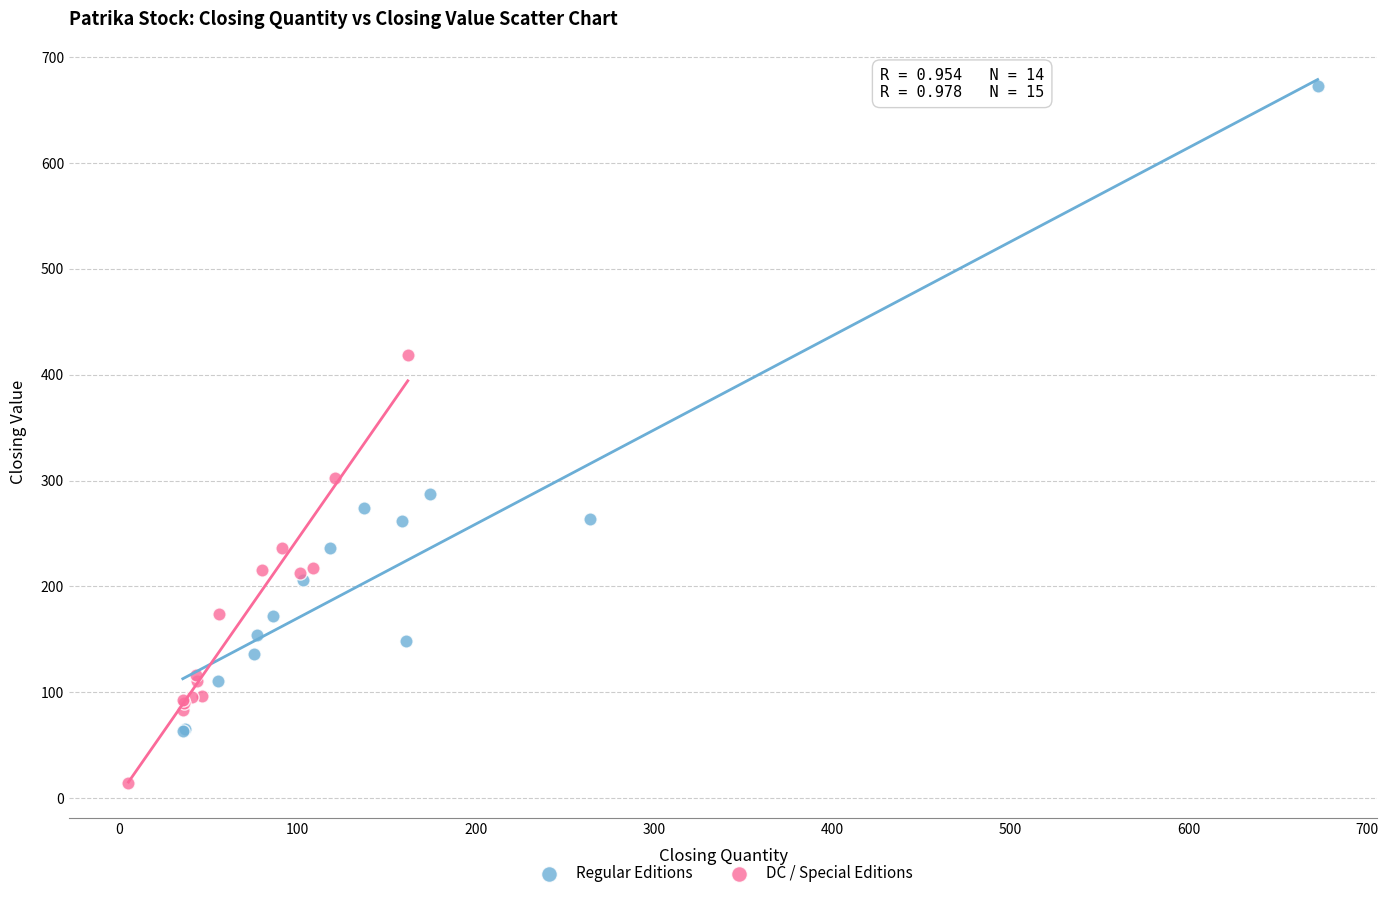

Which series reaches the minimum Y coordinate?

DC / Special Editions